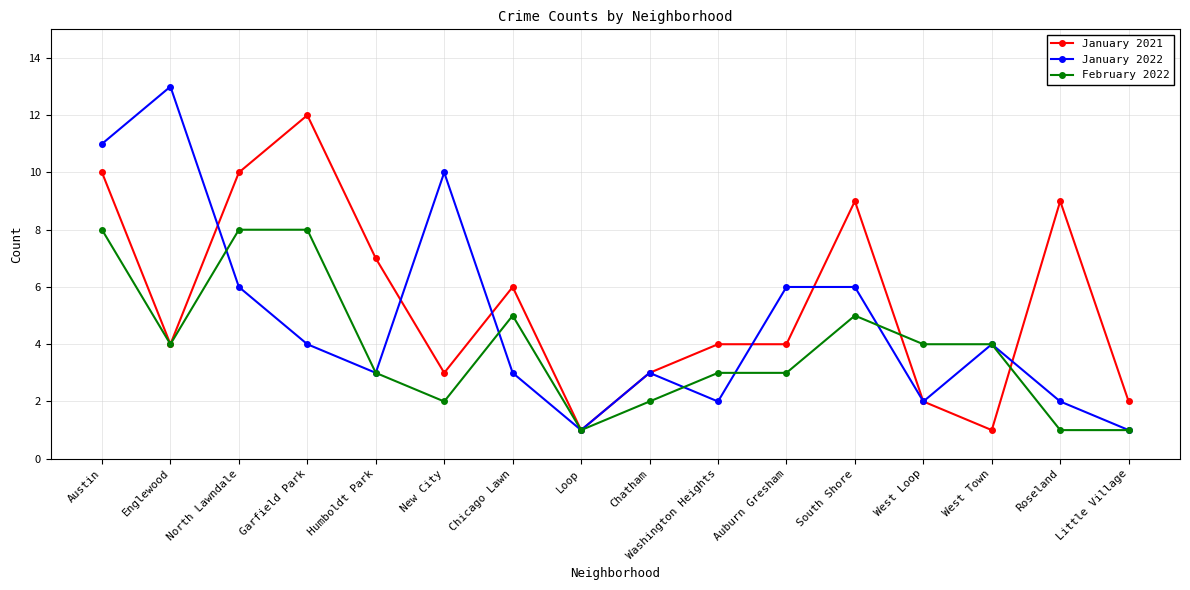

Reading left to right, list all the values displayed in this chart.

January 2021: Austin=10	Englewood=4	North Lawndale=10	Garfield Park=12	Humboldt Park=7	New City=3	Chicago Lawn=6	Loop=1	Chatham=3	Washington Heights=4	Auburn Gresham=4	South Shore=9	West Loop=2	West Town=1	Roseland=9	Little Village=2
January 2022: Austin=11	Englewood=13	North Lawndale=6	Garfield Park=4	Humboldt Park=3	New City=10	Chicago Lawn=3	Loop=1	Chatham=3	Washington Heights=2	Auburn Gresham=6	South Shore=6	West Loop=2	West Town=4	Roseland=2	Little Village=1
February 2022: Austin=8	Englewood=4	North Lawndale=8	Garfield Park=8	Humboldt Park=3	New City=2	Chicago Lawn=5	Loop=1	Chatham=2	Washington Heights=3	Auburn Gresham=3	South Shore=5	West Loop=4	West Town=4	Roseland=1	Little Village=1